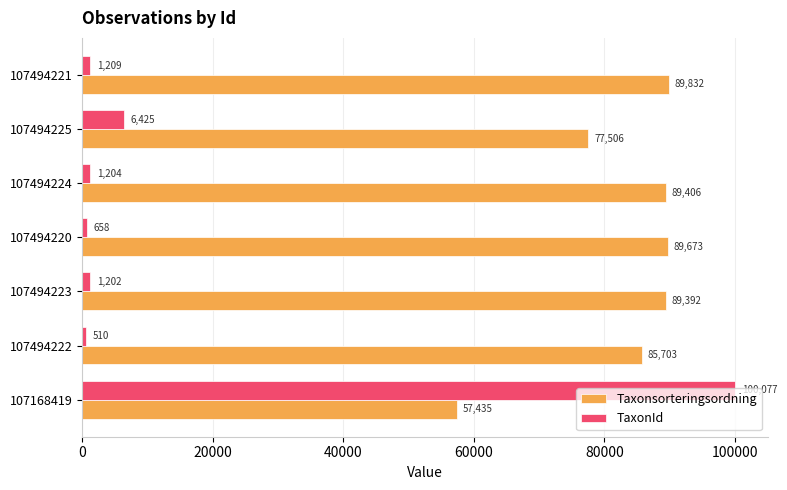

Rank the series at 107494225 from highest to lowest value.

Taxonsorteringsordning, TaxonId